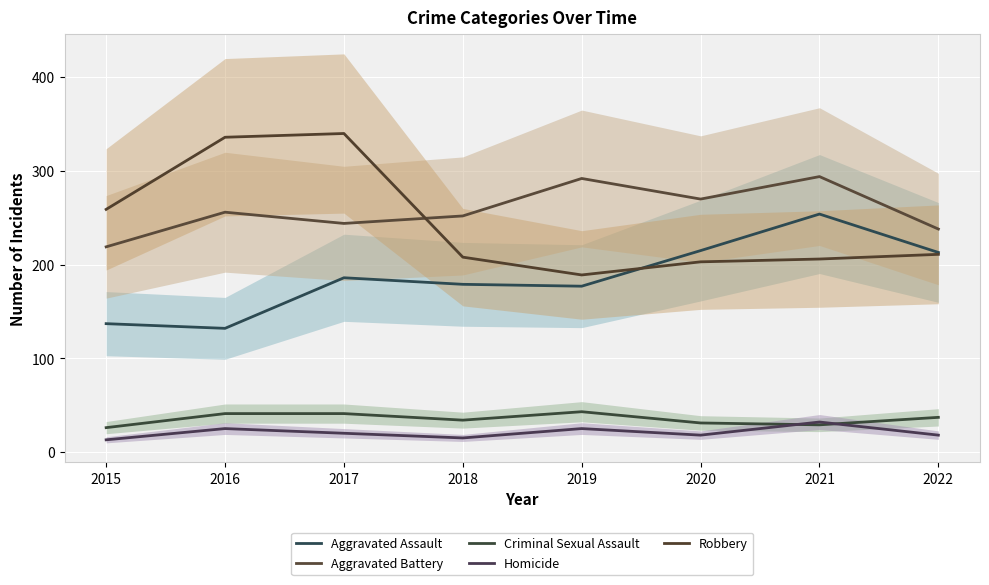

Which series has the largest total across all categories?

Aggravated Battery